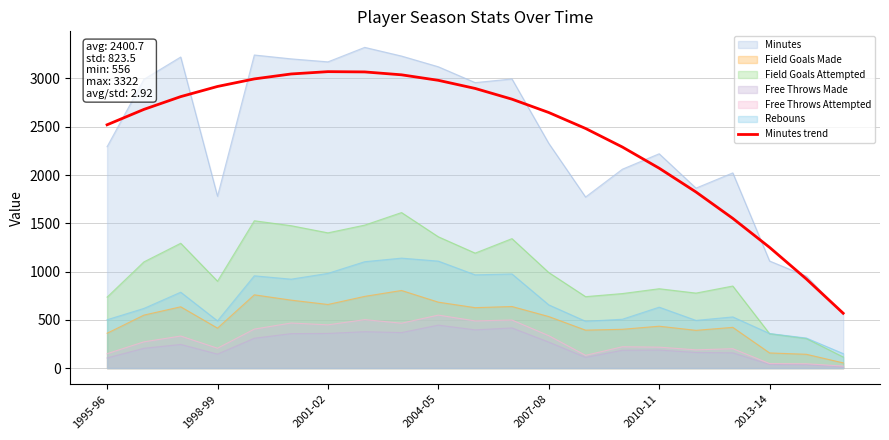

What is the total value across all series at 2004-05?

10246.7